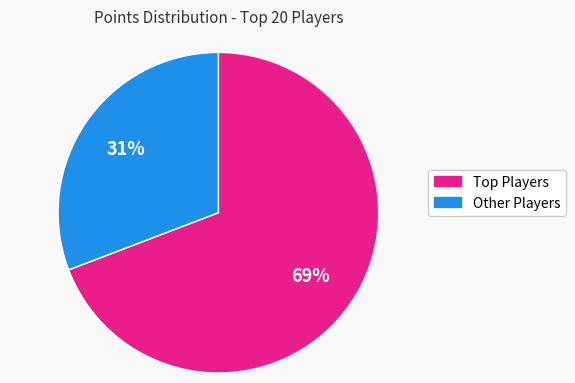

Is there any slice that represents more than half of the pie?

Yes